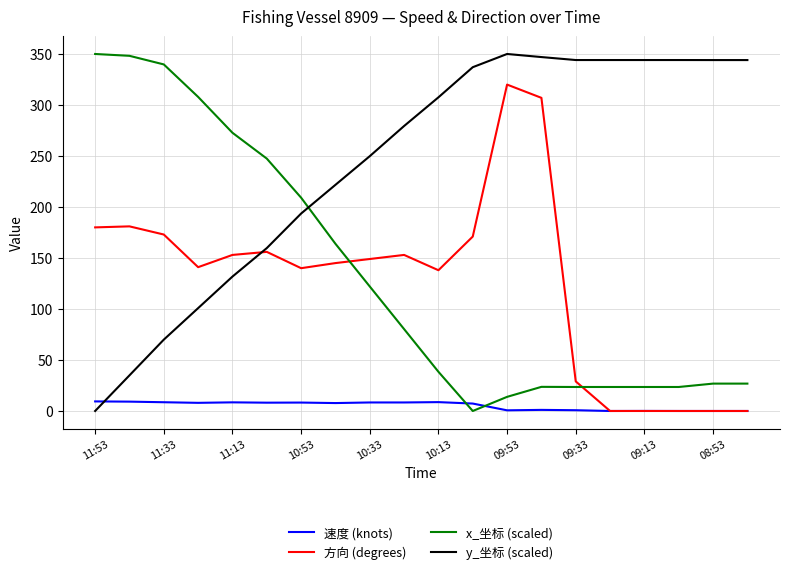

What is the highest value of the 速度 (knots) series?

9.4